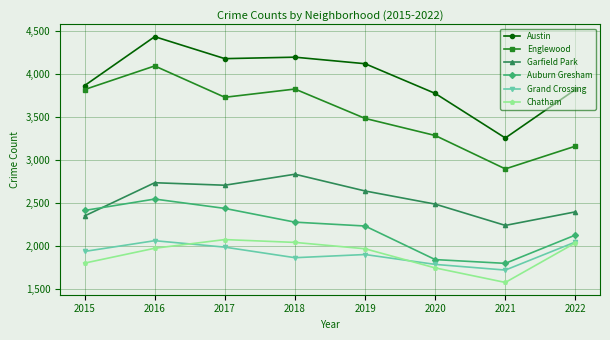

What is the value of the Auburn Gresham point at the 6th from the left?

1841